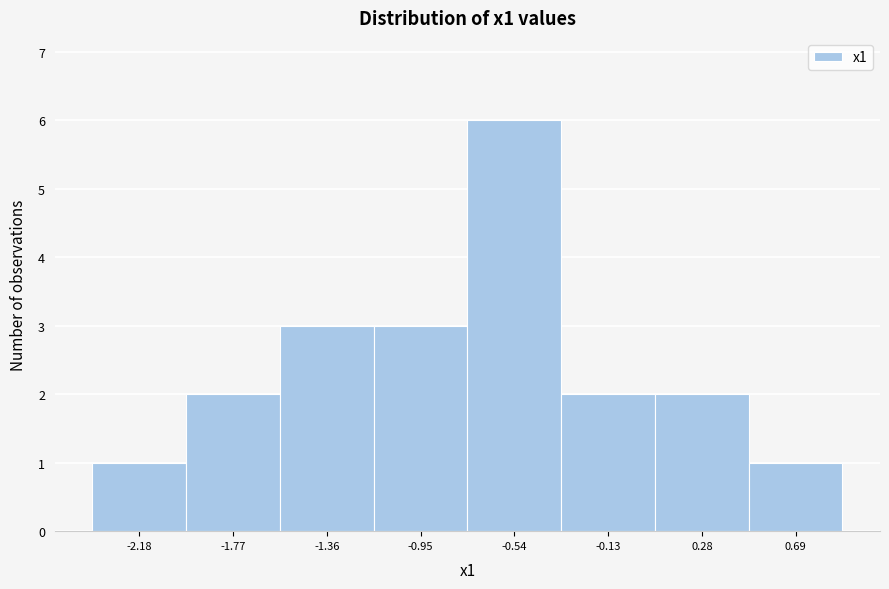

Reading right to left, what are all the values shown in this chart?

0.69=1	0.28=2	-0.13=2	-0.54=6	-0.95=3	-1.36=3	-1.77=2	-2.18=1